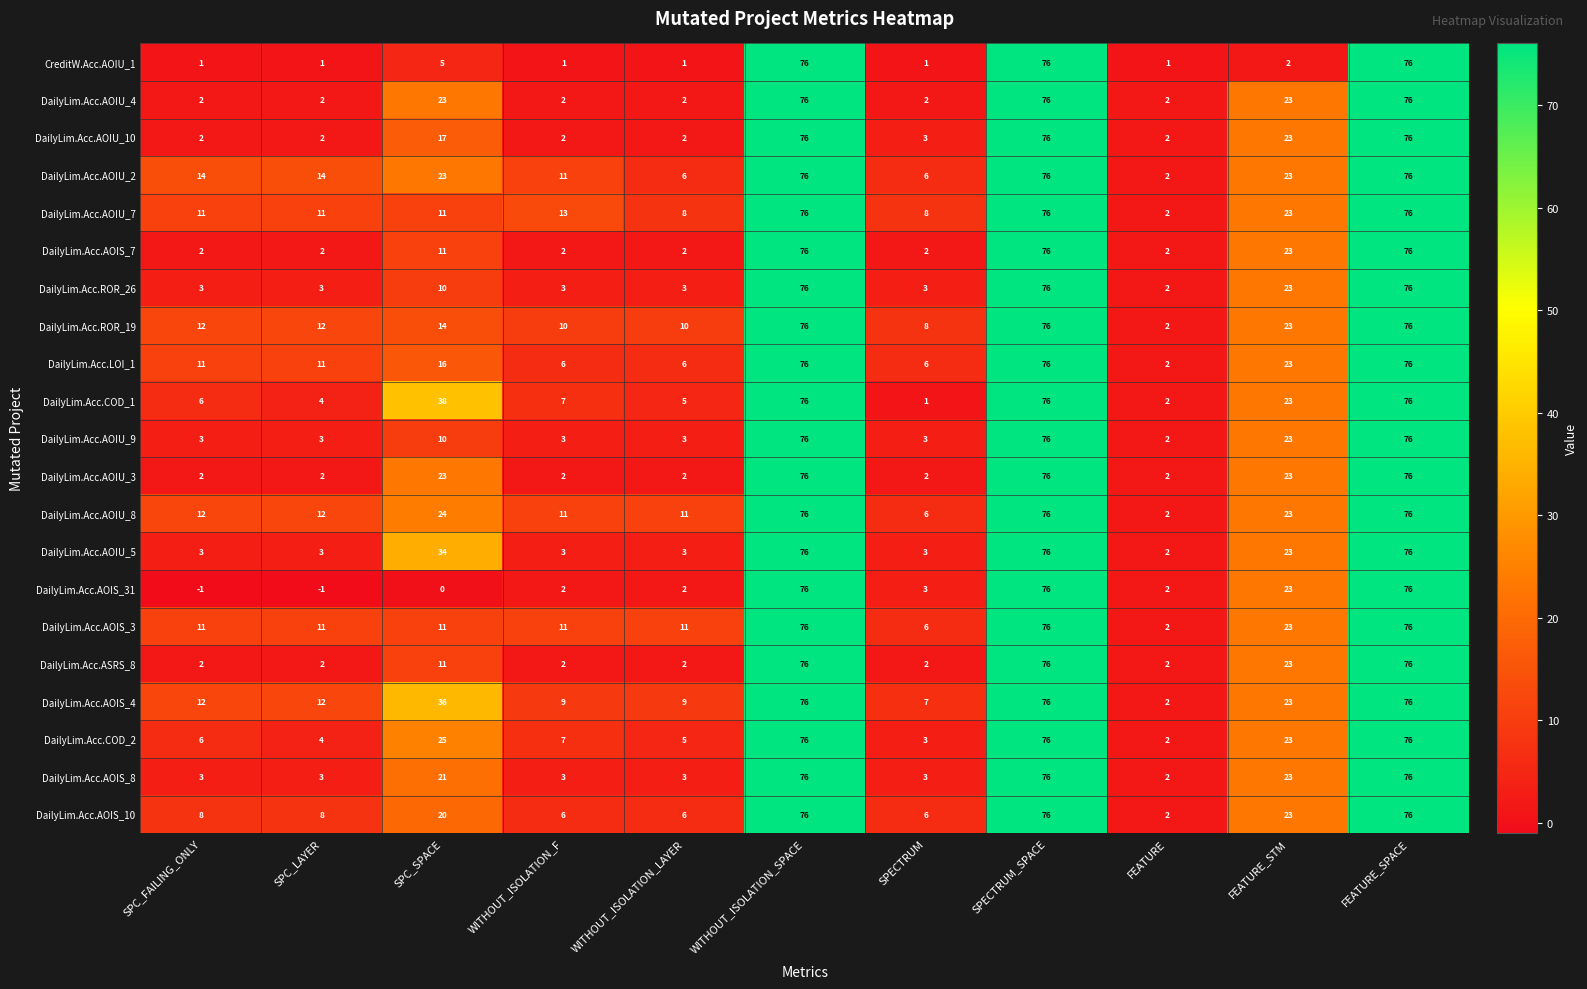

Which series has the largest total across all categories?

DailyLim.Acc.AOIS_4